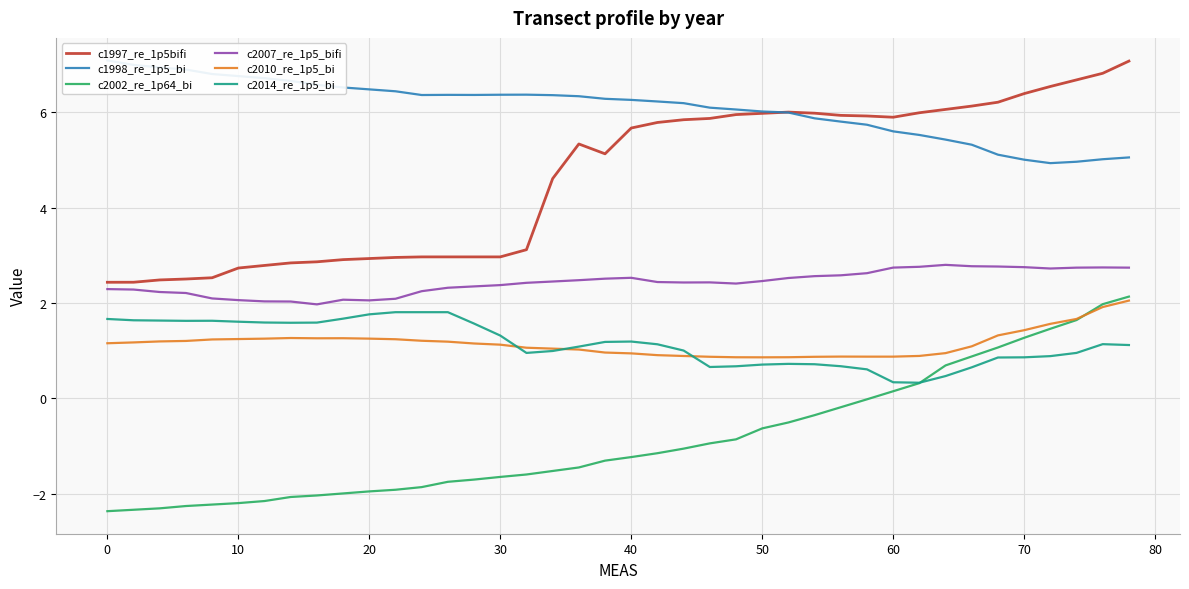

True or false: c2007_re_1p5_bifi and c2002_re_1p64_bi intersect in this chart.

False